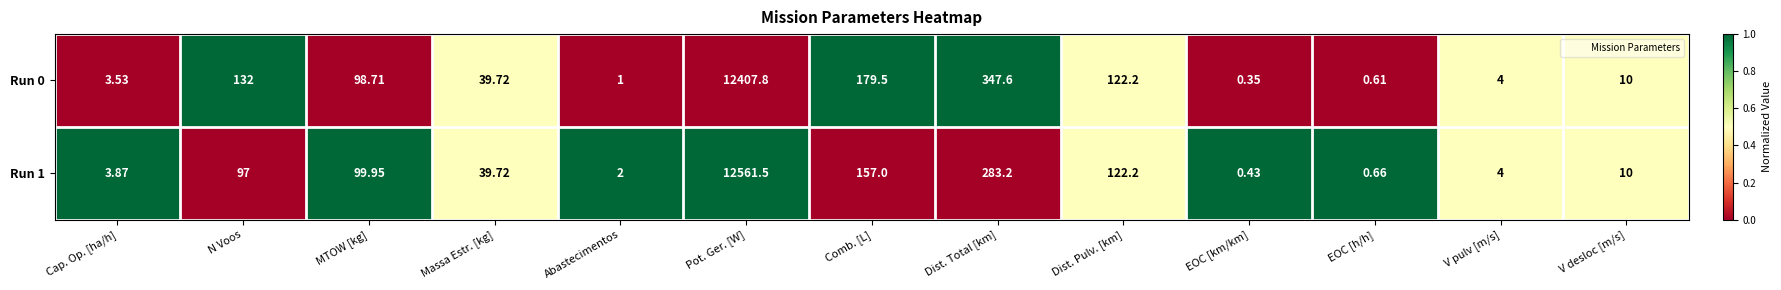

Which category has the highest value across all series?

Pot. Ger. [W]